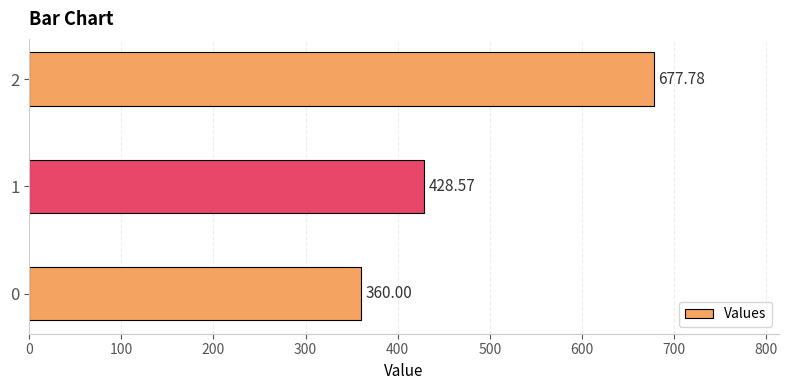

What is the sum of the values at 0 and 2?

1037.8